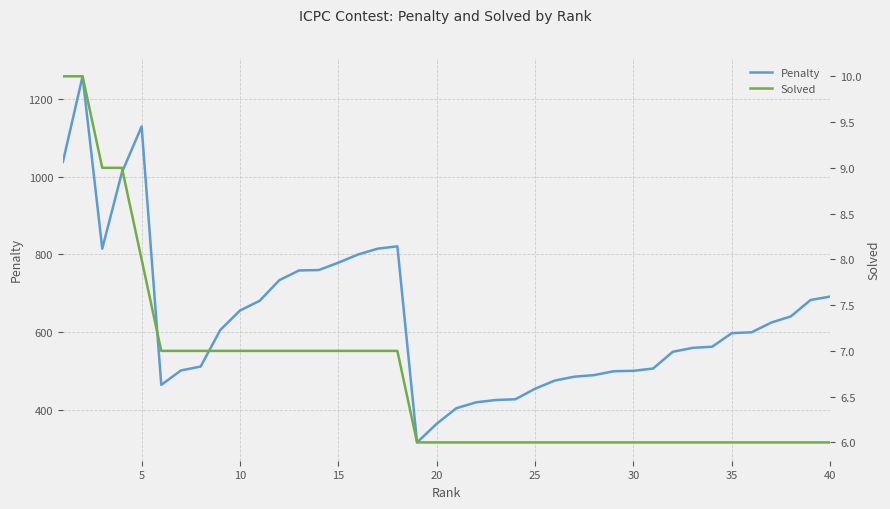

Which has a higher value, 23 or 16?

16